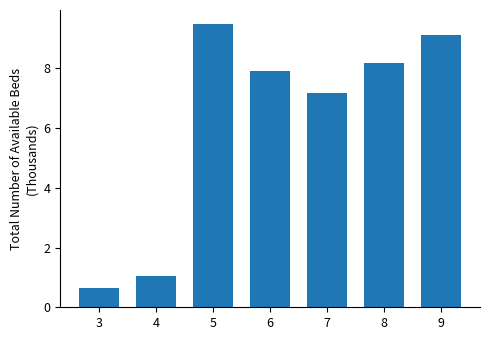

The value at 5 is 14.3. True or false?

False